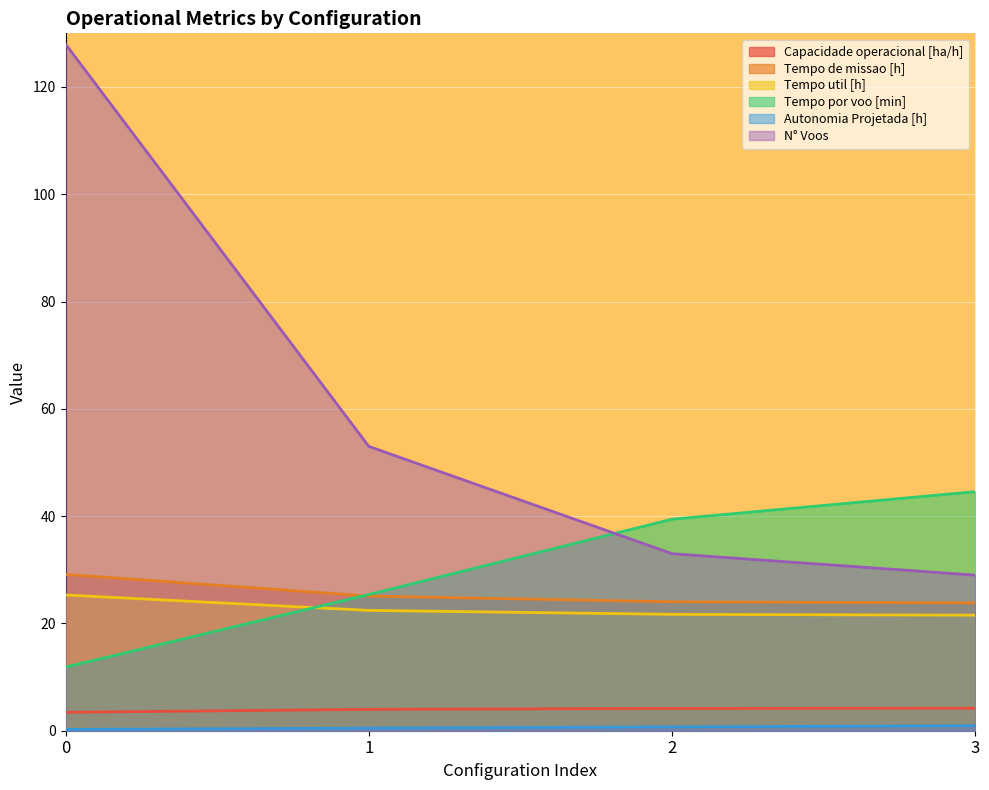

Read the N° Voos value at 0.

128.0